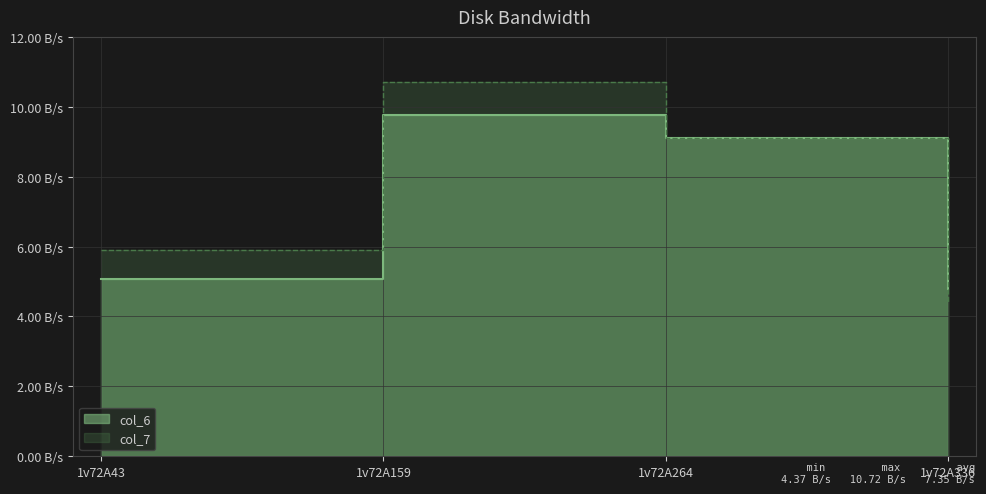

True or false: col_7 and col_6 intersect in this chart.

True